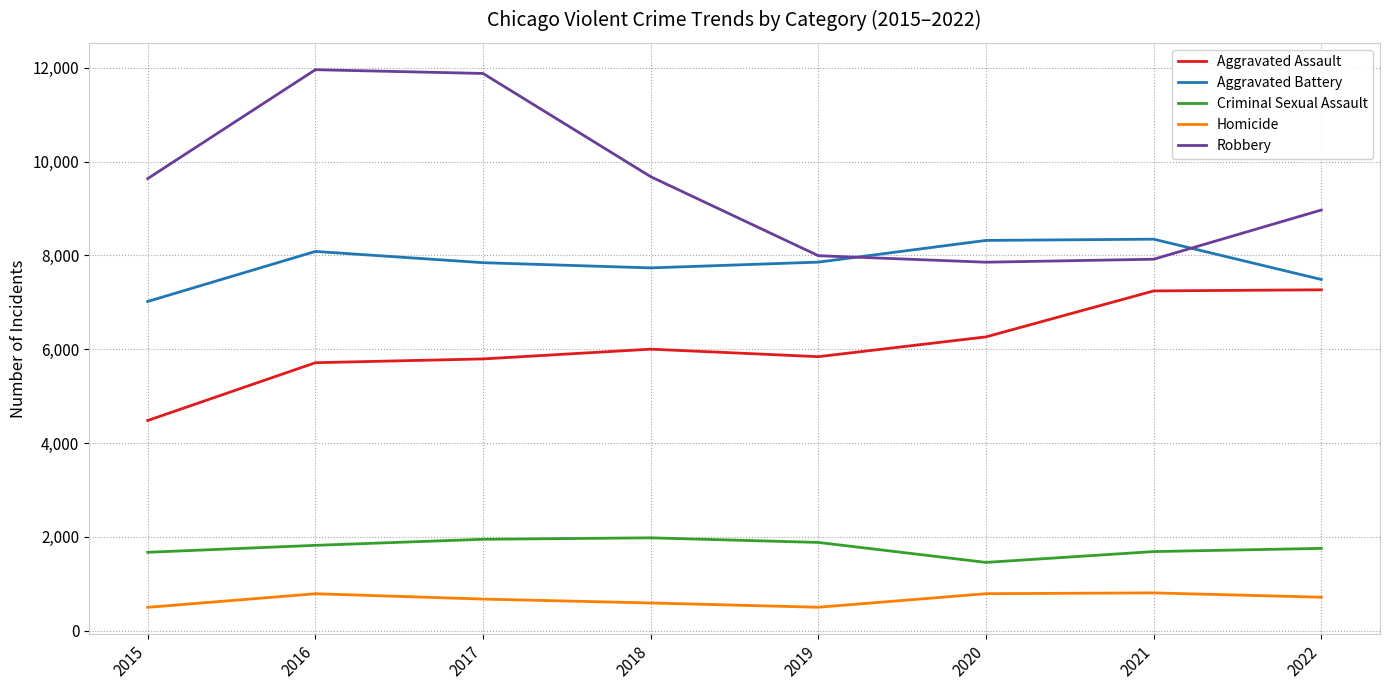

Read the Homicide value at 2016, to the nearest 50.

800